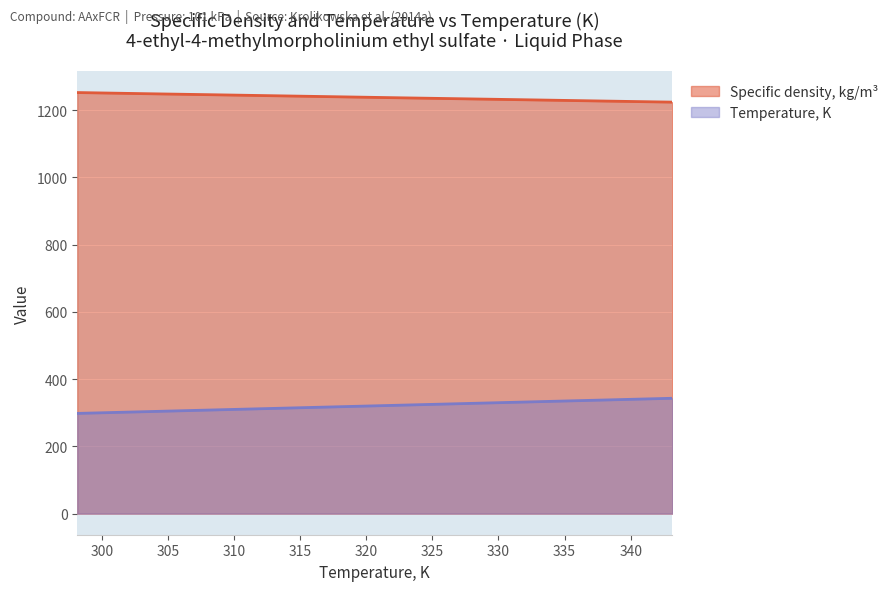

Which category has the highest value across all series?

298.15